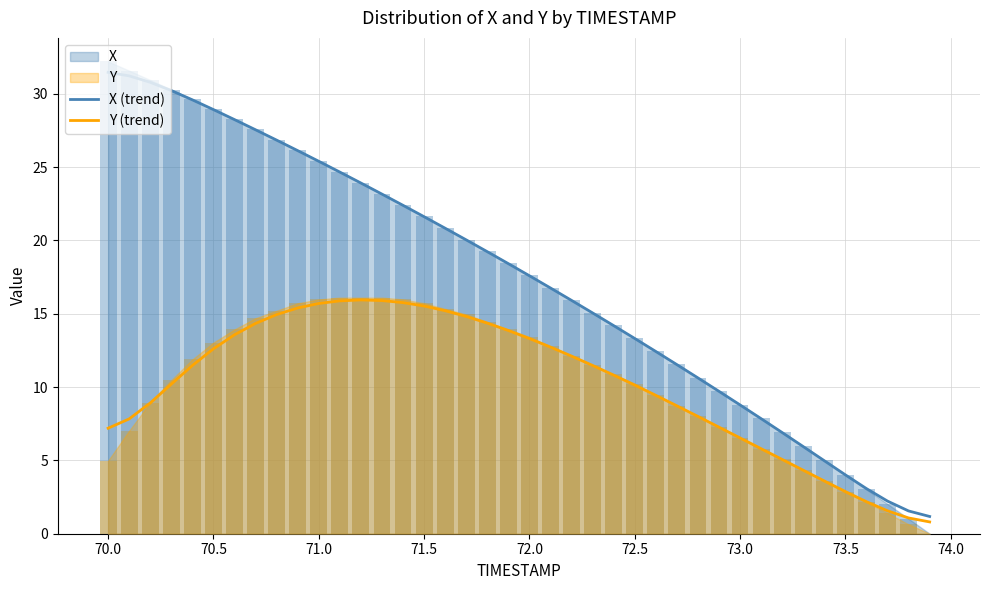

What is the difference between the maximum and minimum values in the Y (trend) series?

15.1